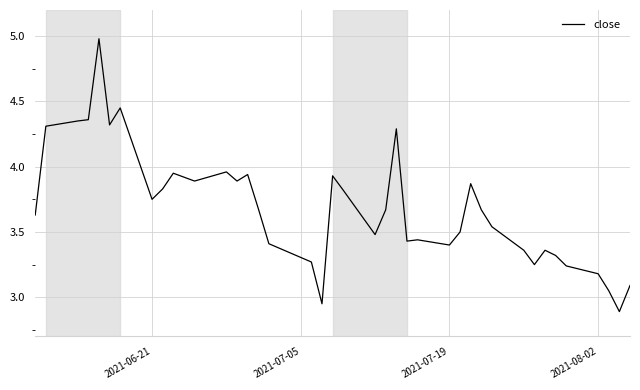

What is the maximum value shown in the chart?

5.0